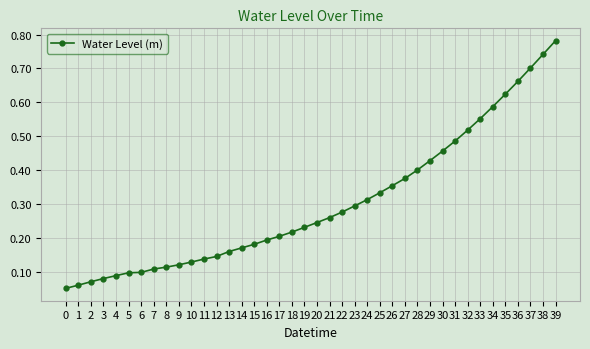

Between 26 and 16, which is larger?

26